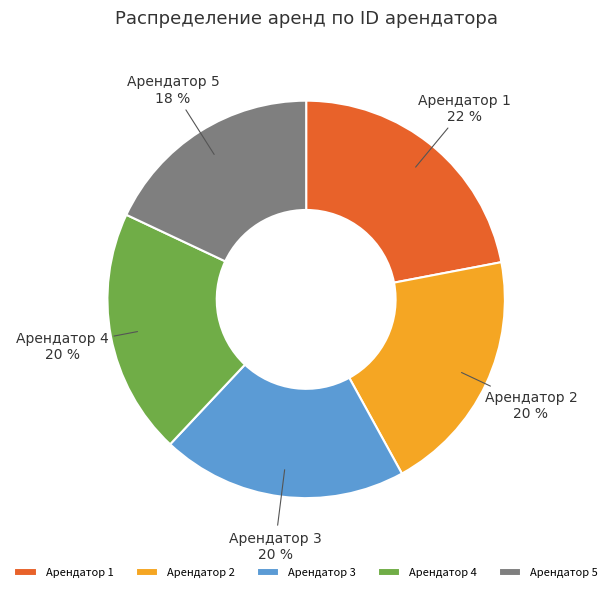

To the nearest percent, what is the difference between the Арендатор 5 and Арендатор 4 slice percentages?

2%